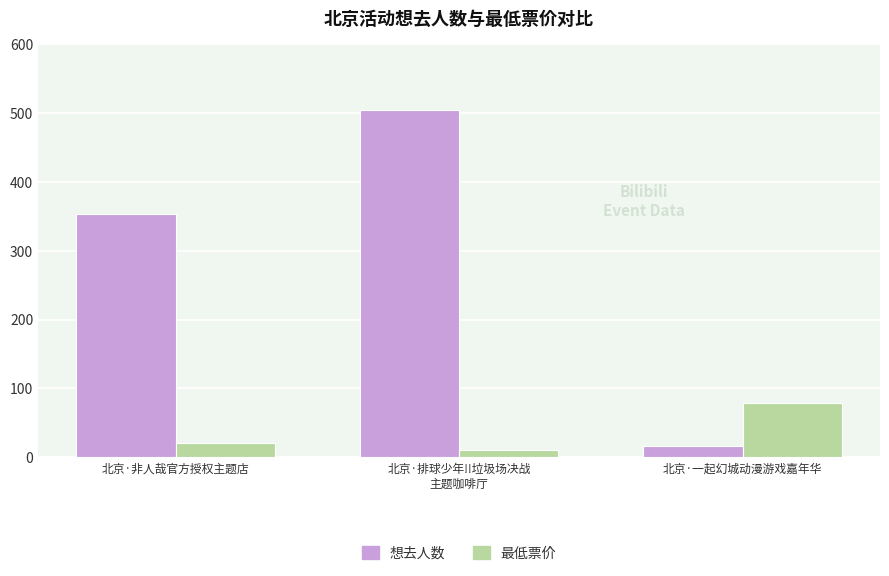

Count the 最低票价 values in the range 10 to 79.

3